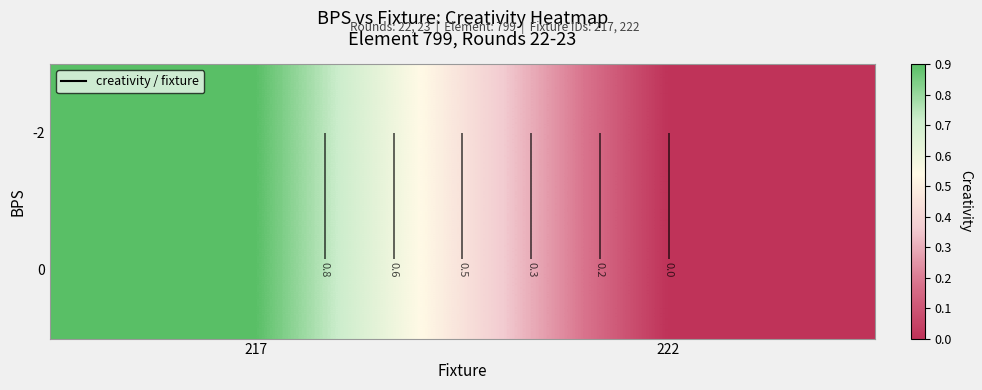

Is it true that -2 equals 0.0 at 222?

True